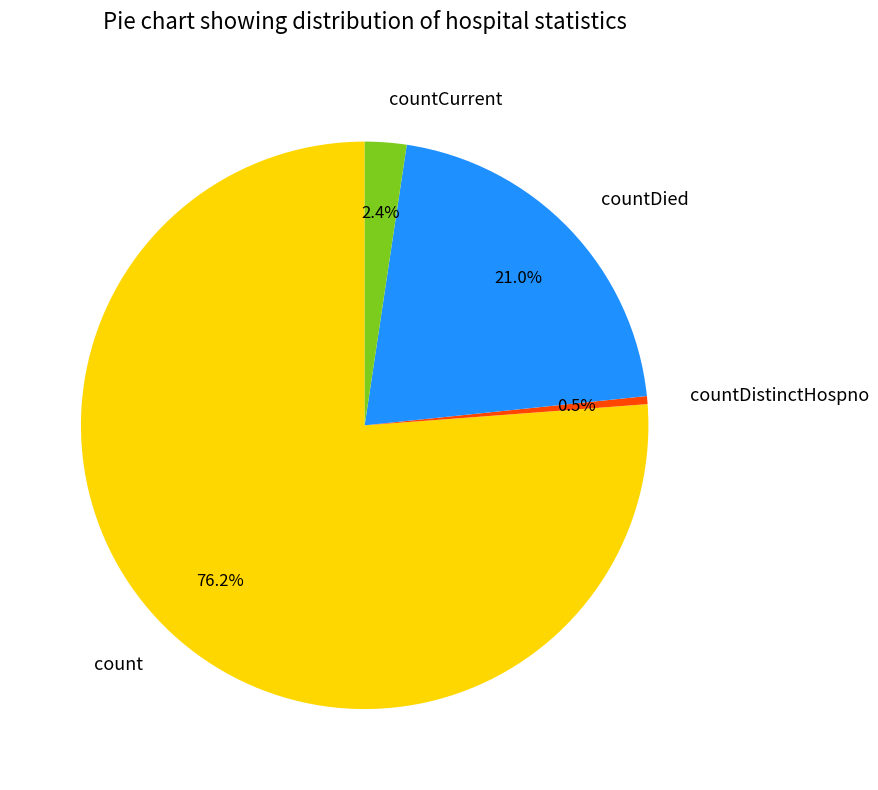

Which category has the biggest portion of the pie?

count